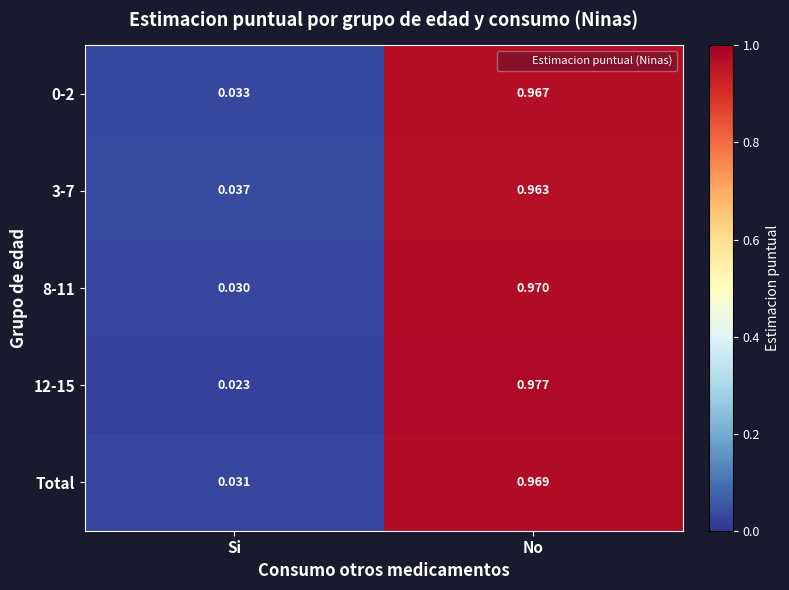

Where is 8-11 nearest to the value 0?

Si